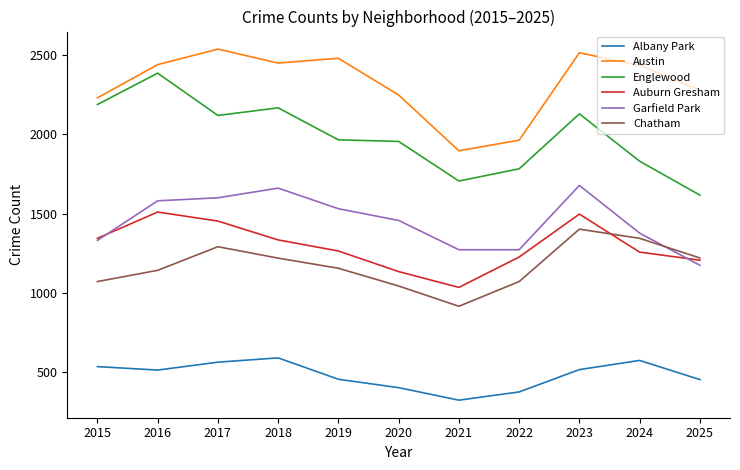

At which label does Garfield Park first exceed 1457?

2016